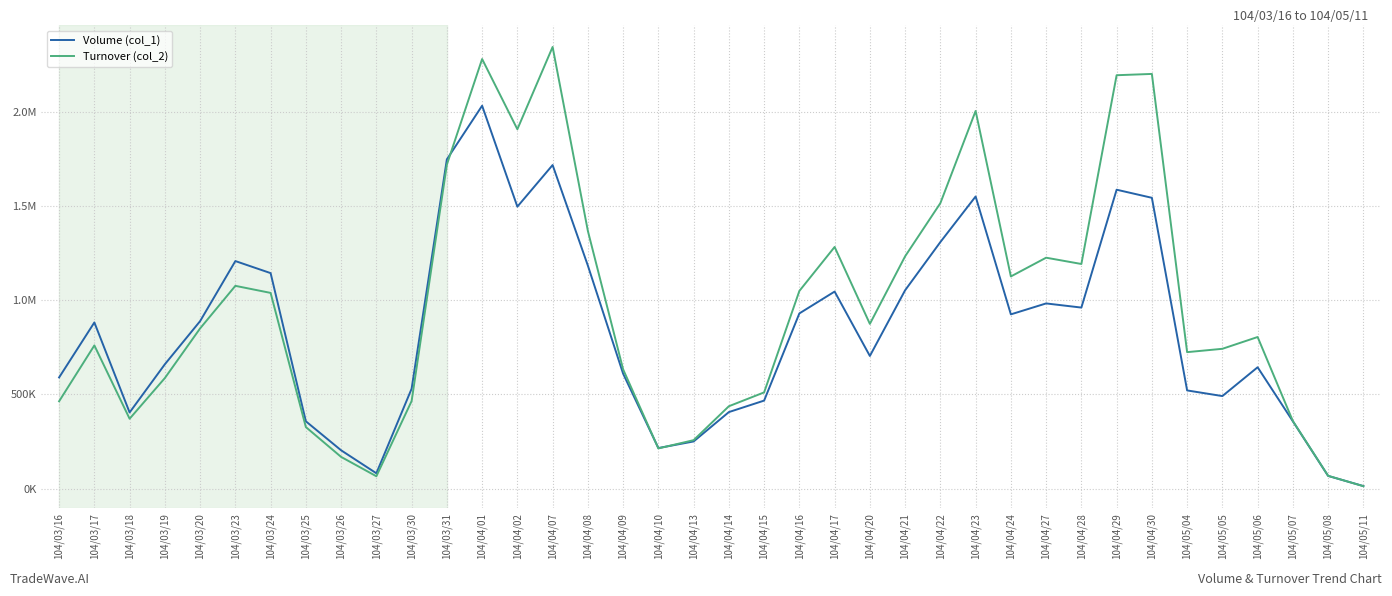

What are all the series names shown in the legend?

Volume (col_1), Turnover (col_2)